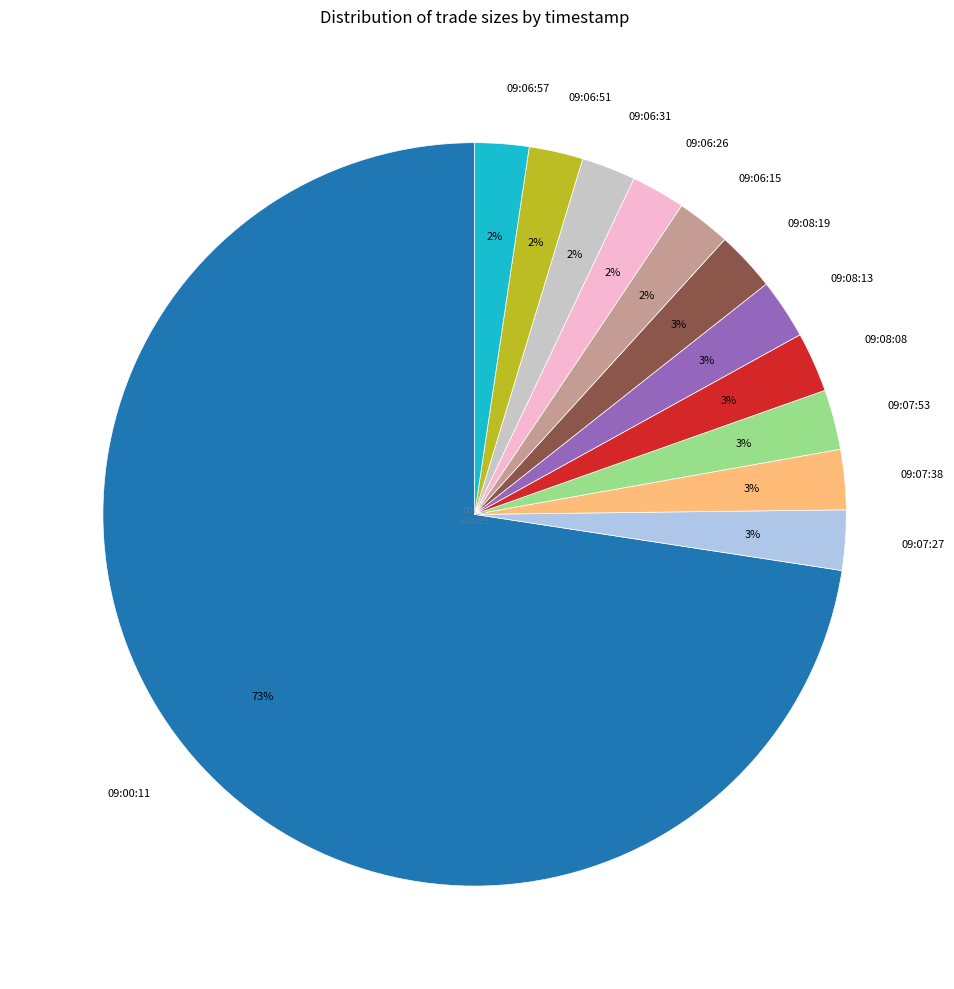

Is it true that 09:06:26 is 2% of the pie?

True